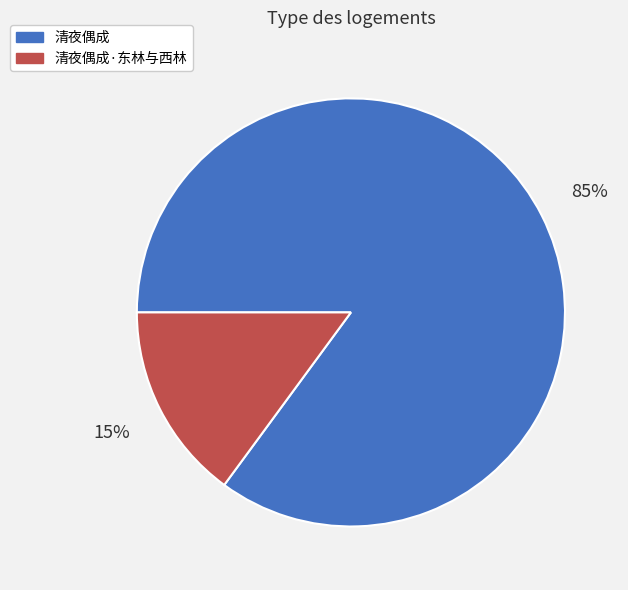

Count the number of slices in the pie.

2